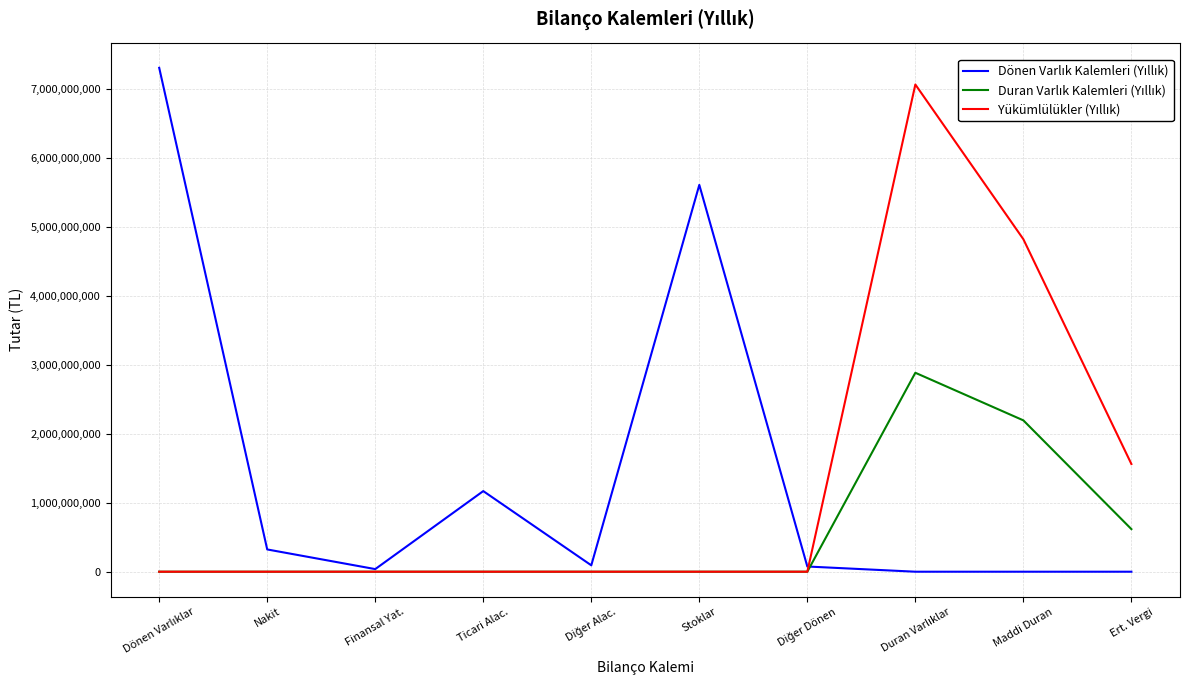

What is the maximum value shown in the chart?

7310736552